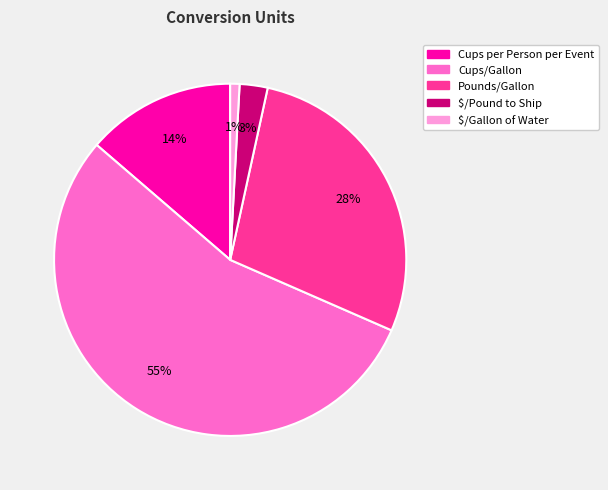

Rank the categories by value from highest to lowest.

Cups/Gallon, Pounds/Gallon, Cups per Person per Event, $/Pound to Ship, $/Gallon of Water